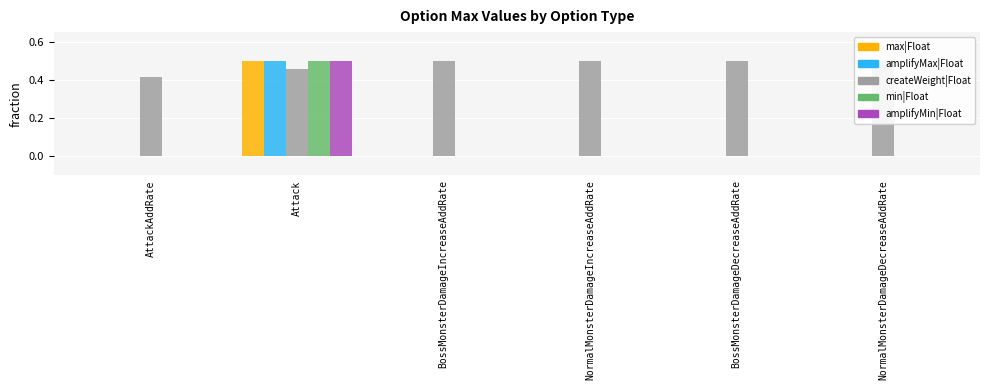

Which category has the lowest value across all series?

AttackAddRate